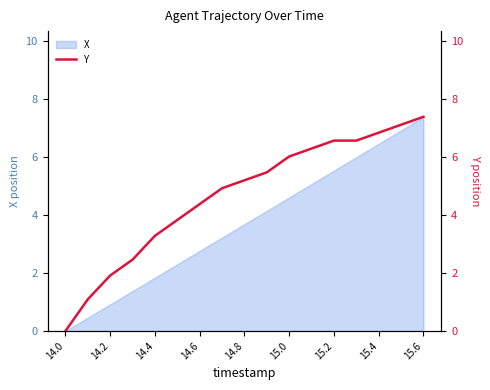

At which label does X reach its peak?

15.6